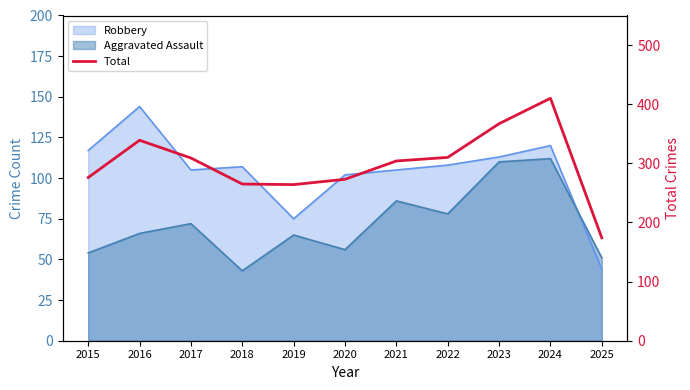

At which label is the value closest to 292?

2021